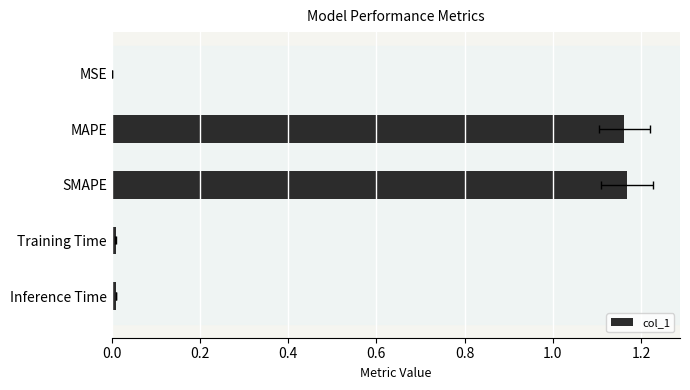

True or false: the data shows 0.0 at Inference Time.

True